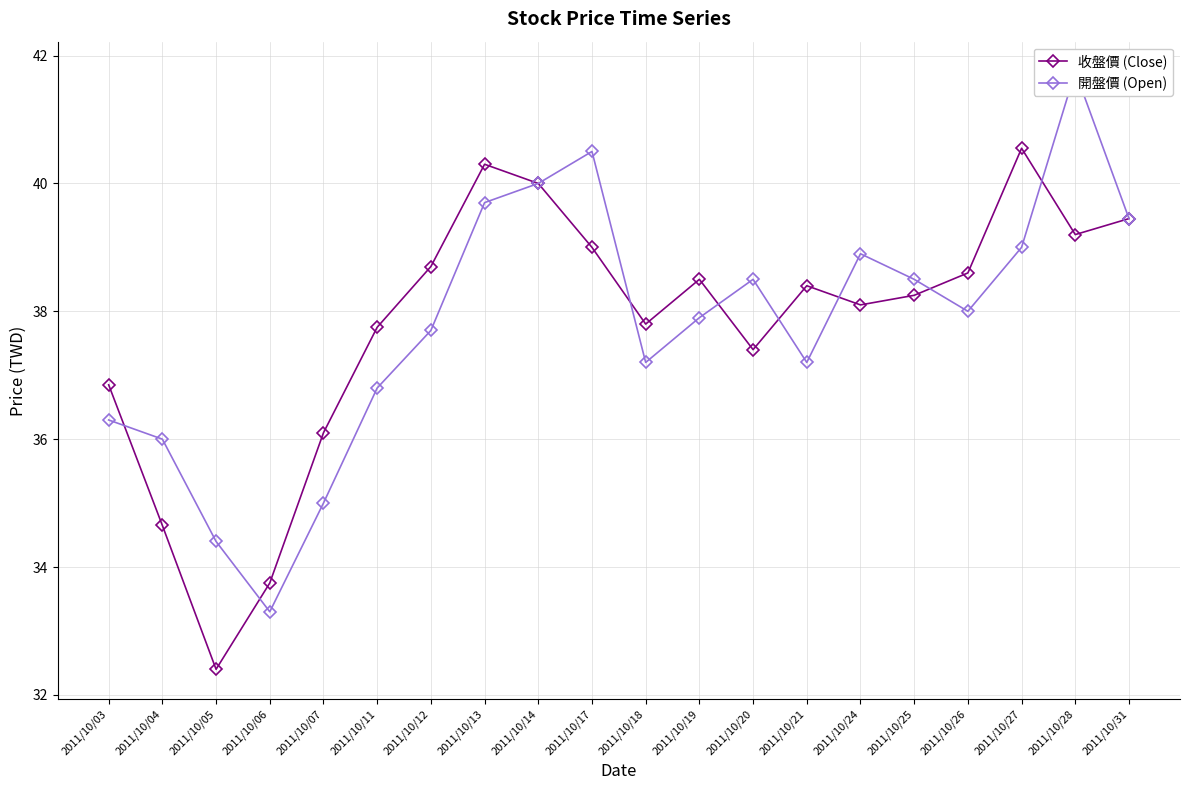

Which series has the widest spread of values?

開盤價 (Open)